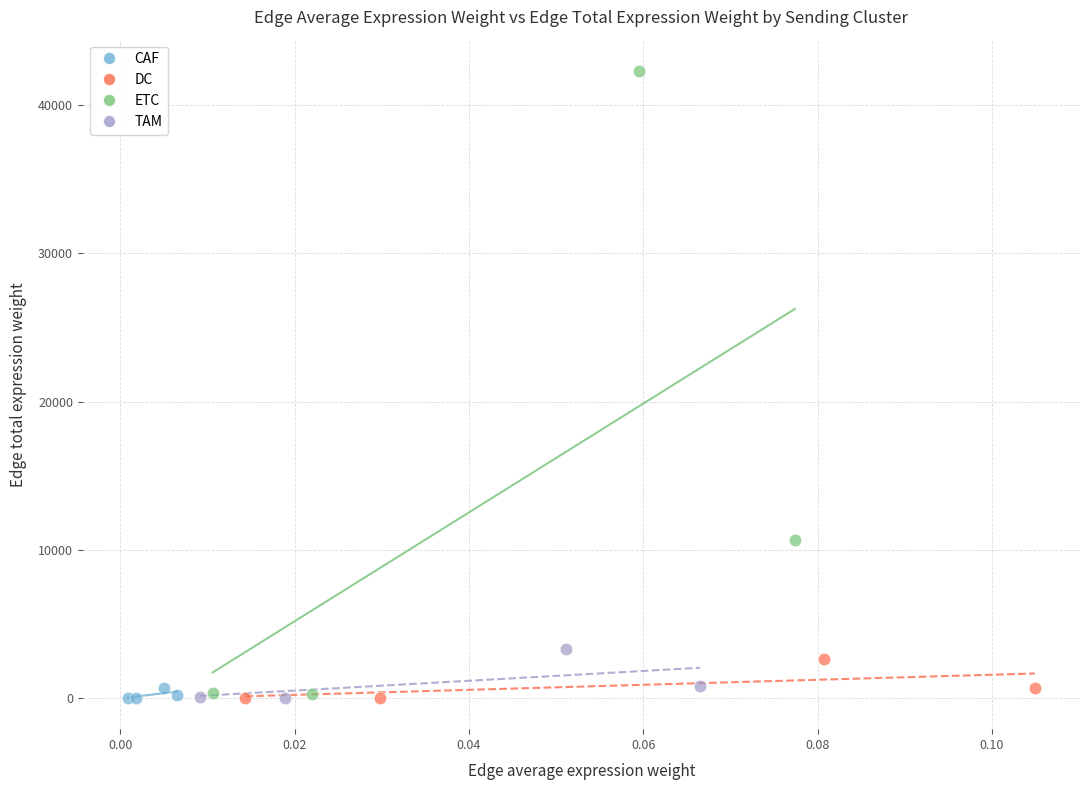

Which series has the widest spread of Y values?

ETC